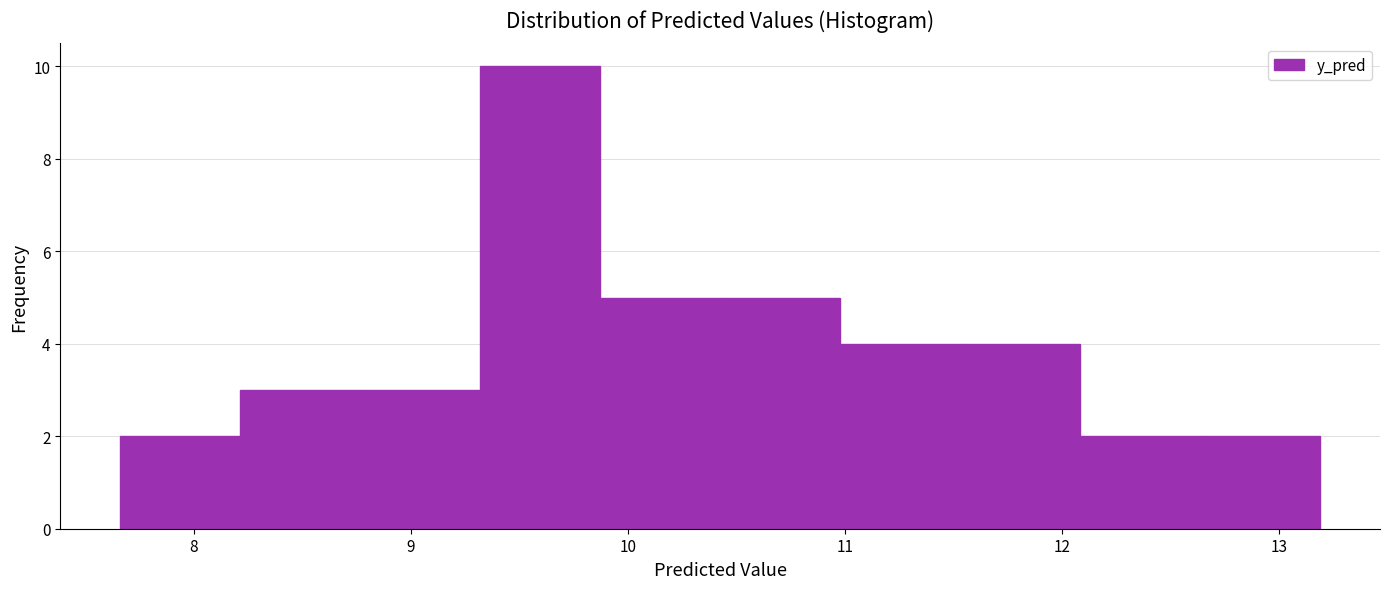

Reading left to right, list every bar in this chart as the range it spans on the x-axis followed by its height. Neither the bar edges nor the heights are printed on the chart, so give them approximately, as read against the axes.

7.7 to 8.2: 2
8.2 to 8.8: 3
8.8 to 9.3: 3
9.3 to 9.9: 10
9.9 to 10.4: 5
10.4 to 11.0: 5
11.0 to 11.5: 4
11.5 to 12.1: 4
12.1 to 12.6: 2
12.6 to 13.2: 2